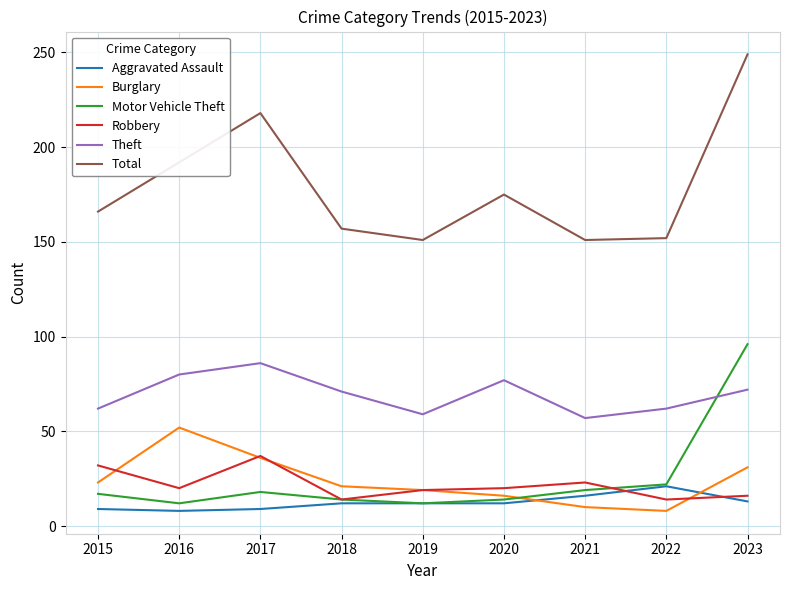

The value of Robbery at 2015 is 16. True or false?

False